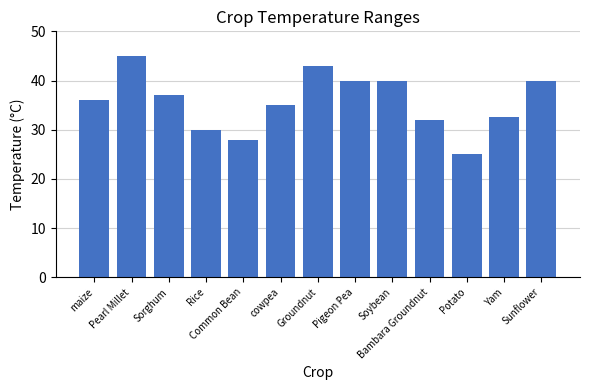

What is the average value?

35.7